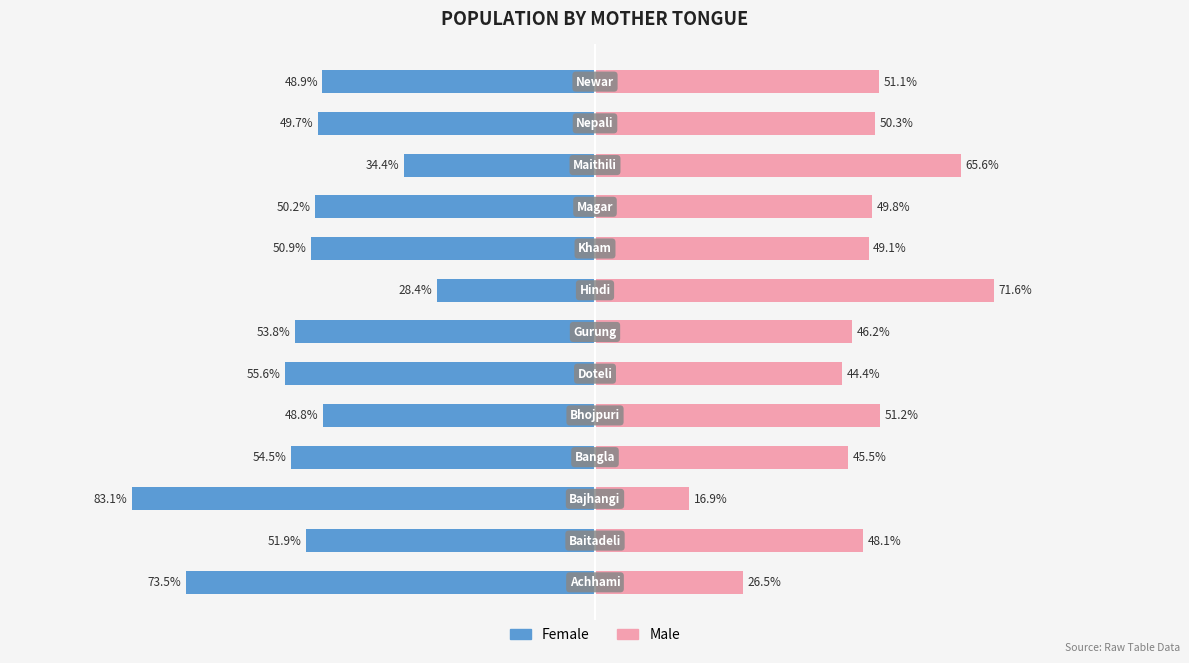

What is the value of the Female bar at the 3rd from the left?

-83.1